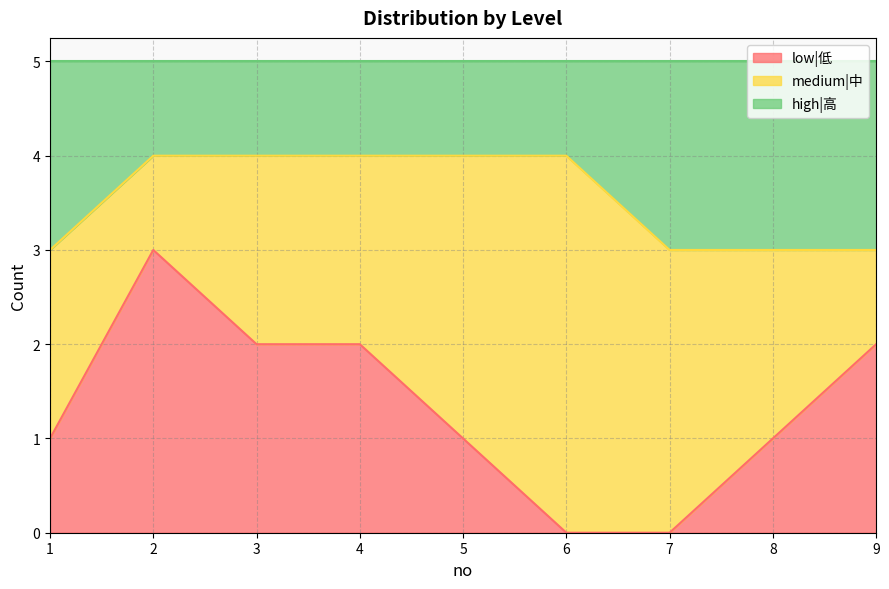

The value of low|低 at 4 is 1. True or false?

False